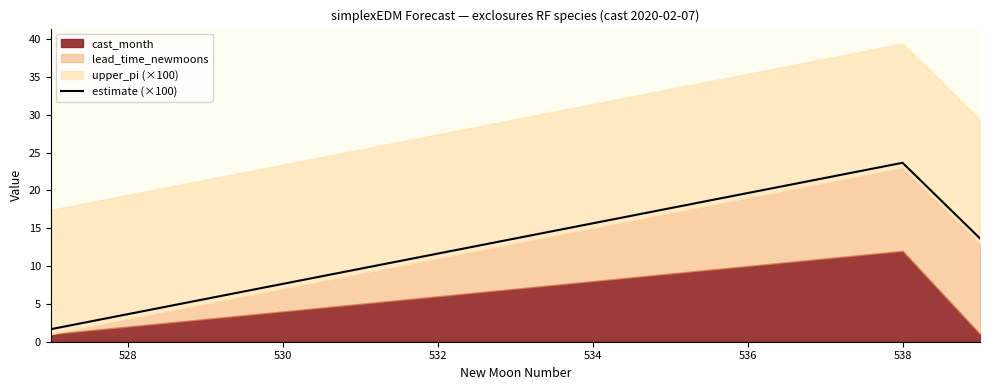

Reading right to left, transcribe all the data shown in this chart.

13.7	23.7	21.7	19.7	17.7	15.7	13.7	11.7	9.7	7.7	5.7	3.7	1.7